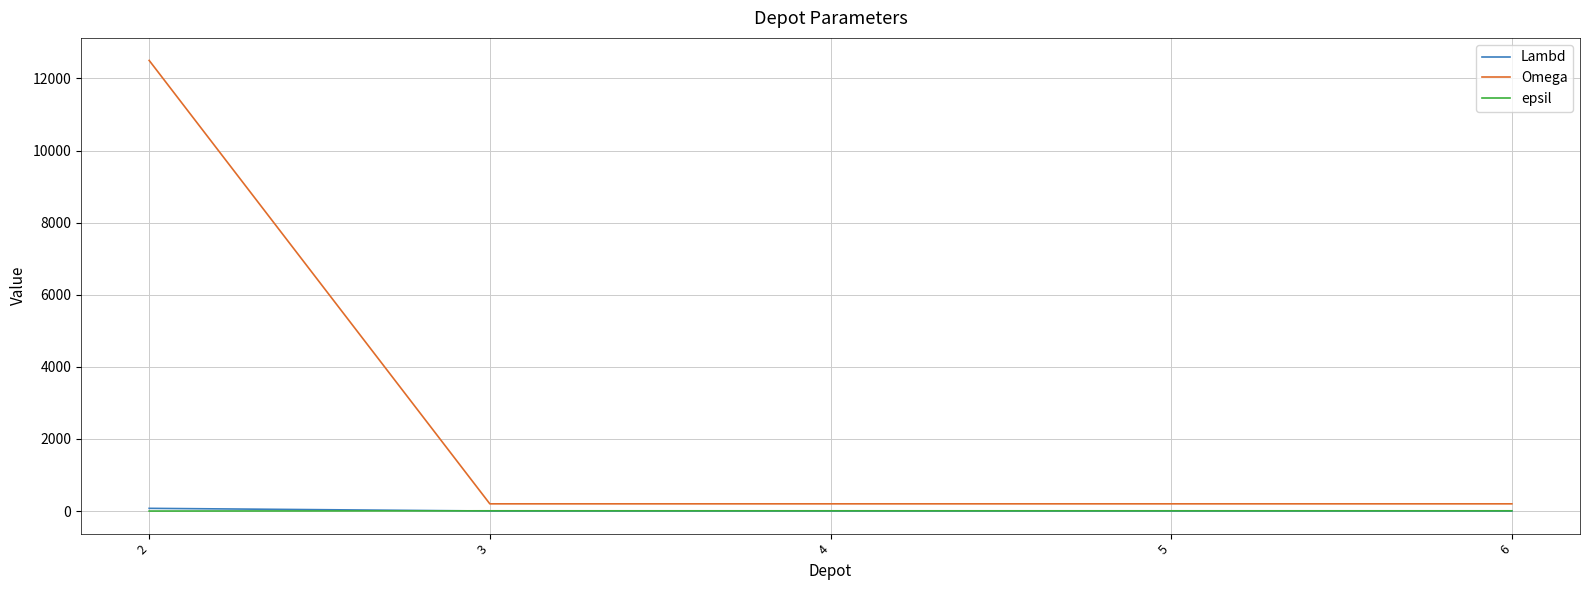

Which series changed the most between 2 and 6?

Omega